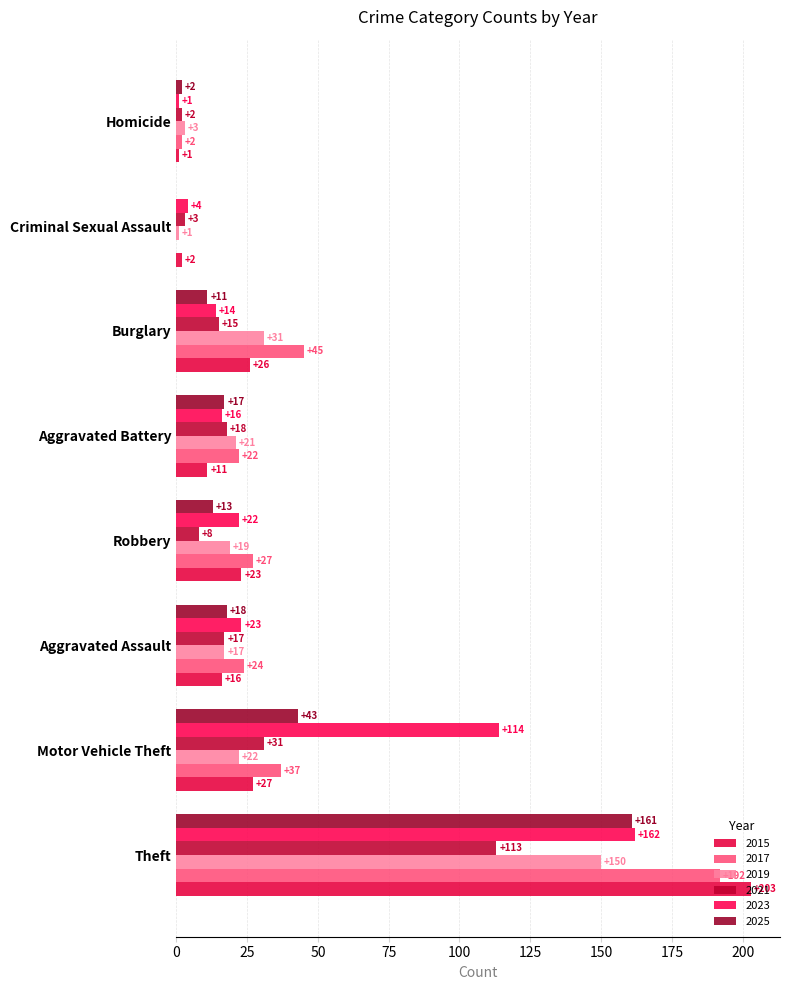

The 2015 series shows 26 at Burglary. True or false?

True